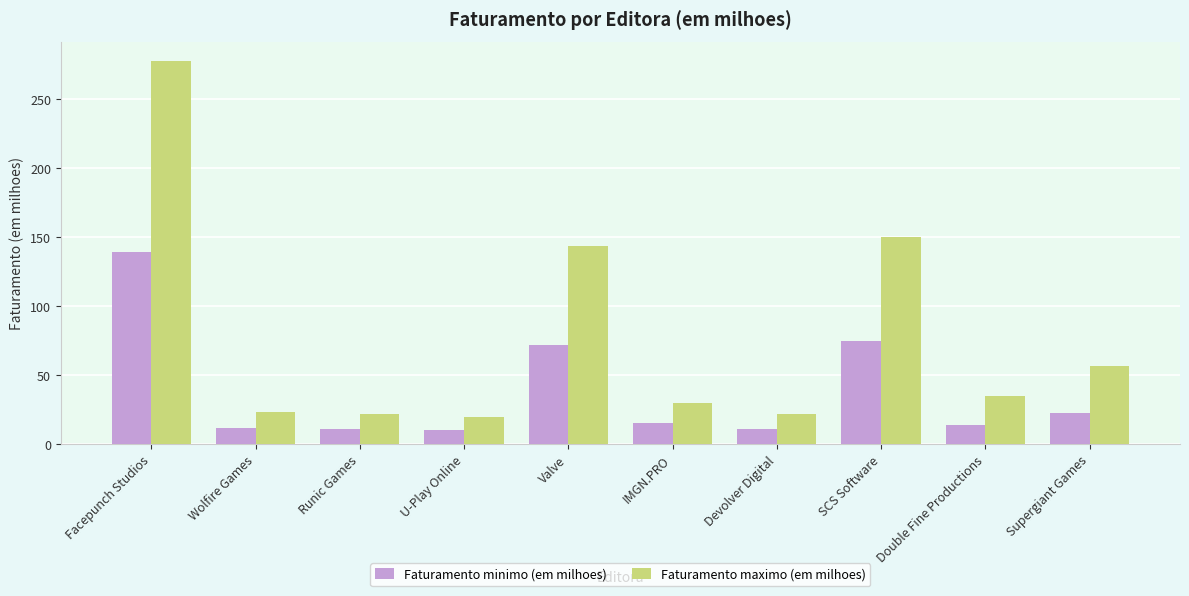

Where does the Faturamento maximo (em milhoes) series first go above 34?

Facepunch Studios